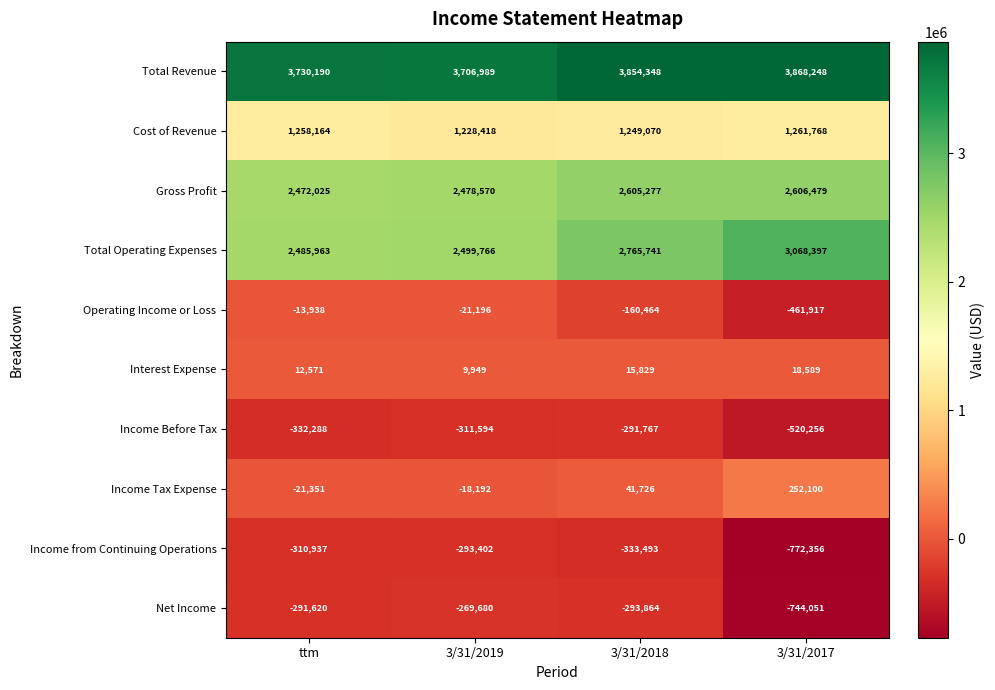

What is the difference between the Cost of Revenue values at 3/31/2017 and 3/31/2018?

12698